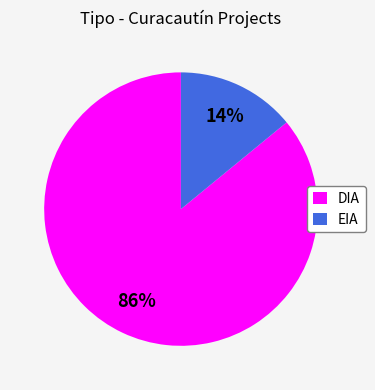

Which slice is the smallest?

EIA